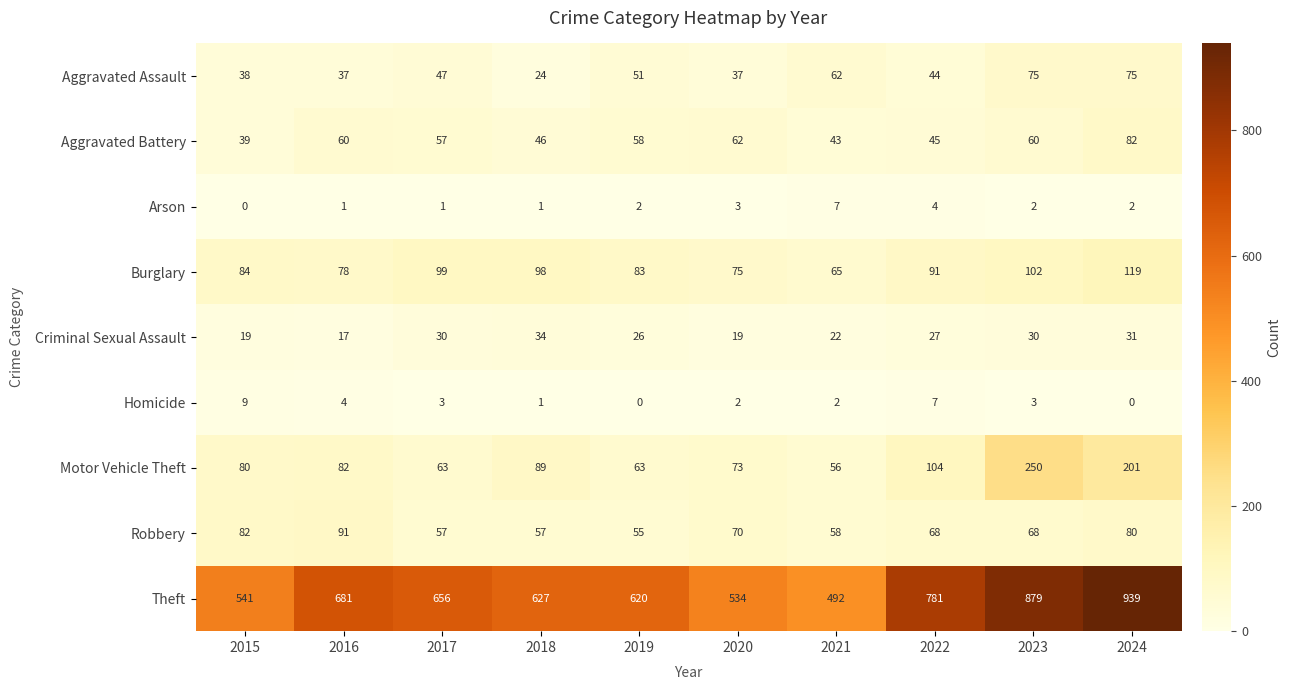

What is the maximum value for Aggravated Assault?

75